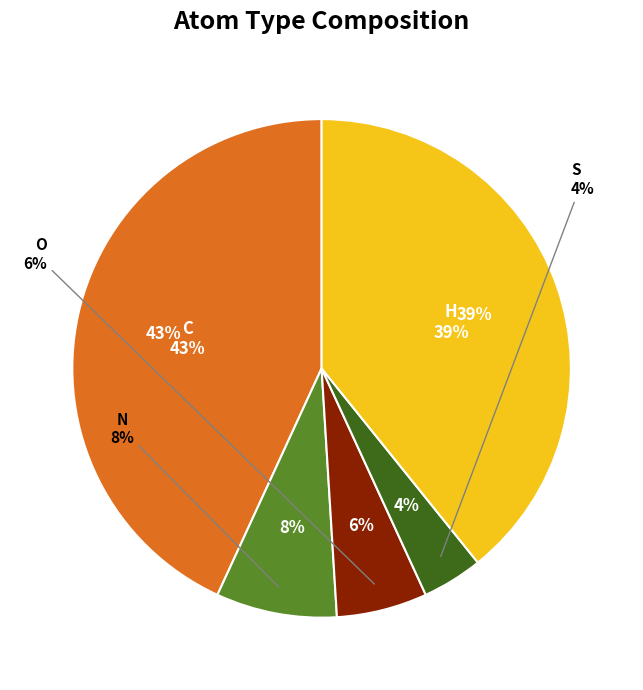

How many segments does this pie chart have?

5